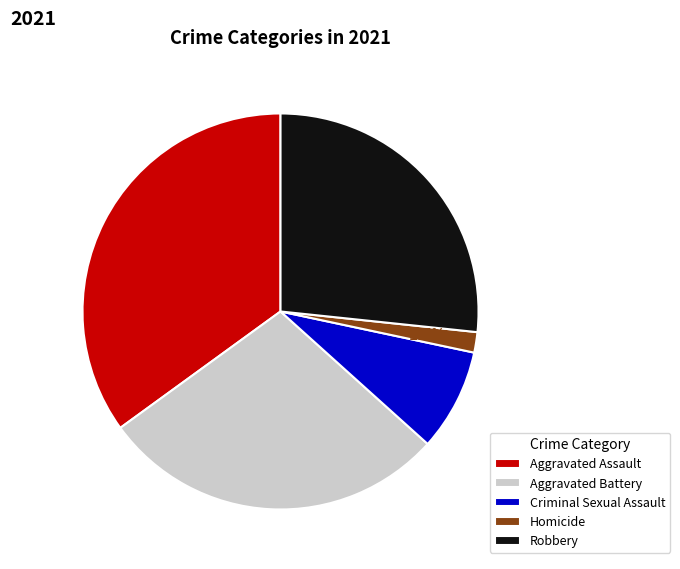

To the nearest percent, what is the average slice percentage?

20%